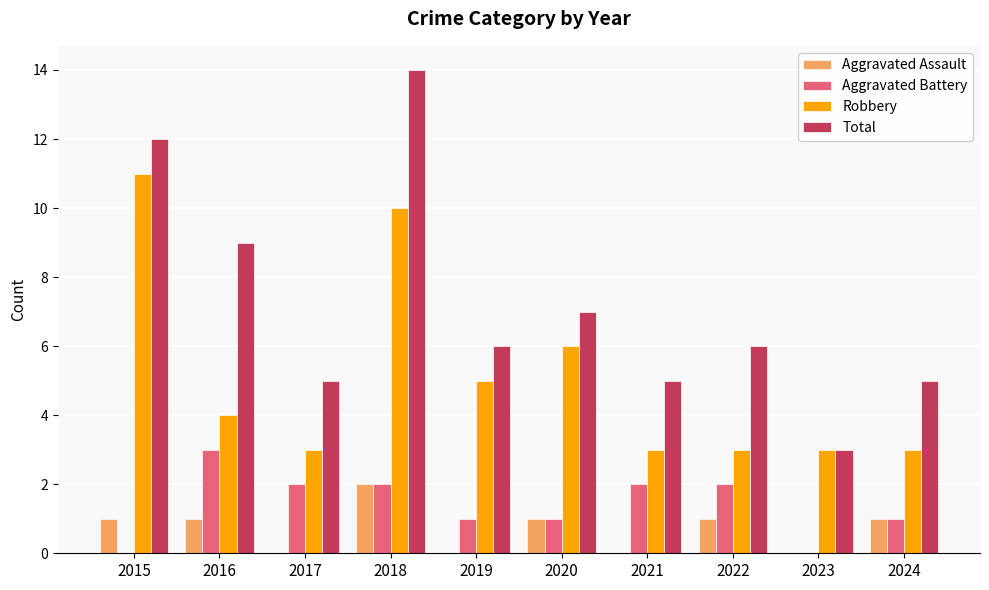

What are all the series names shown in the legend?

Aggravated Assault, Aggravated Battery, Robbery, Total